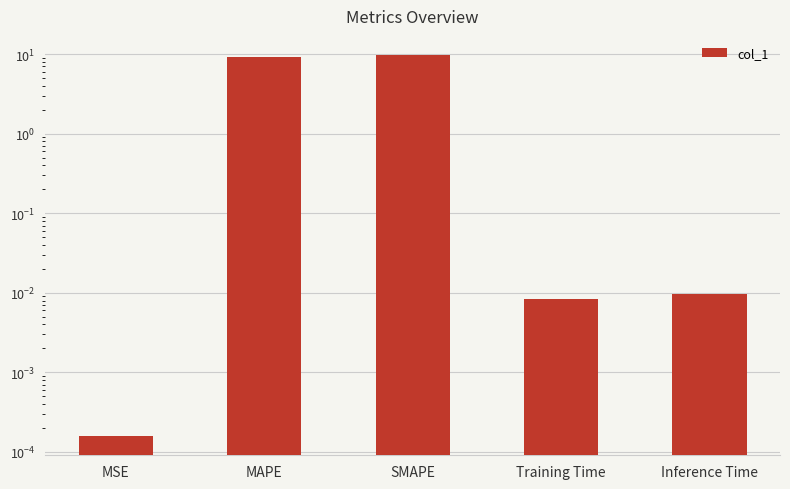

What position from the right is MAPE?

4